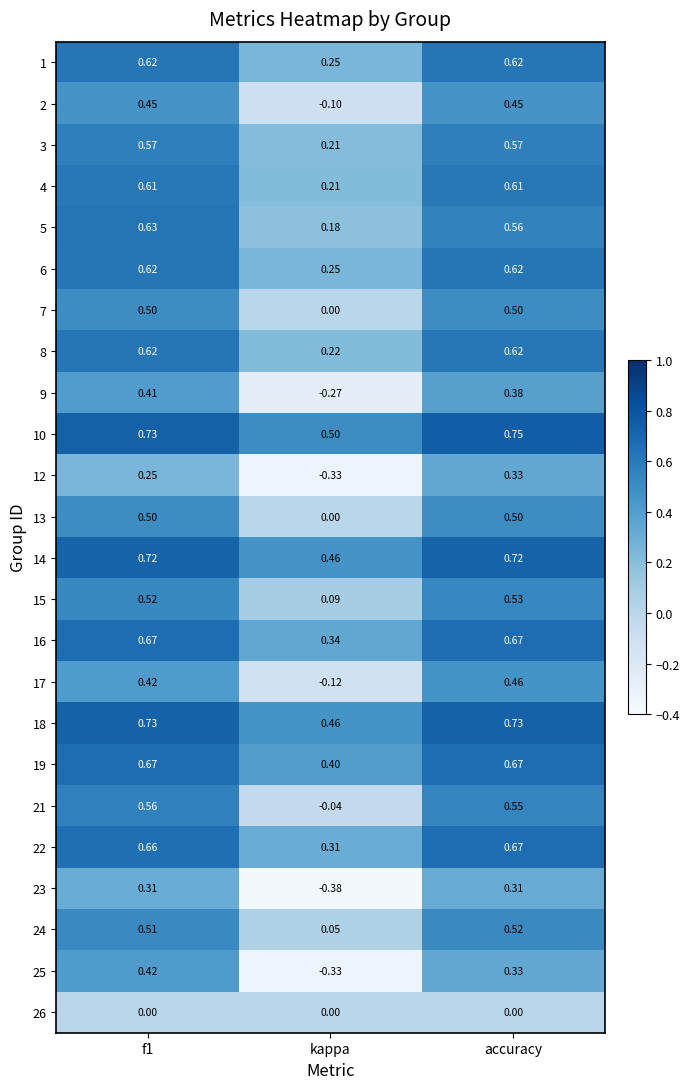

Which category has the lowest value in the 7 series?

kappa